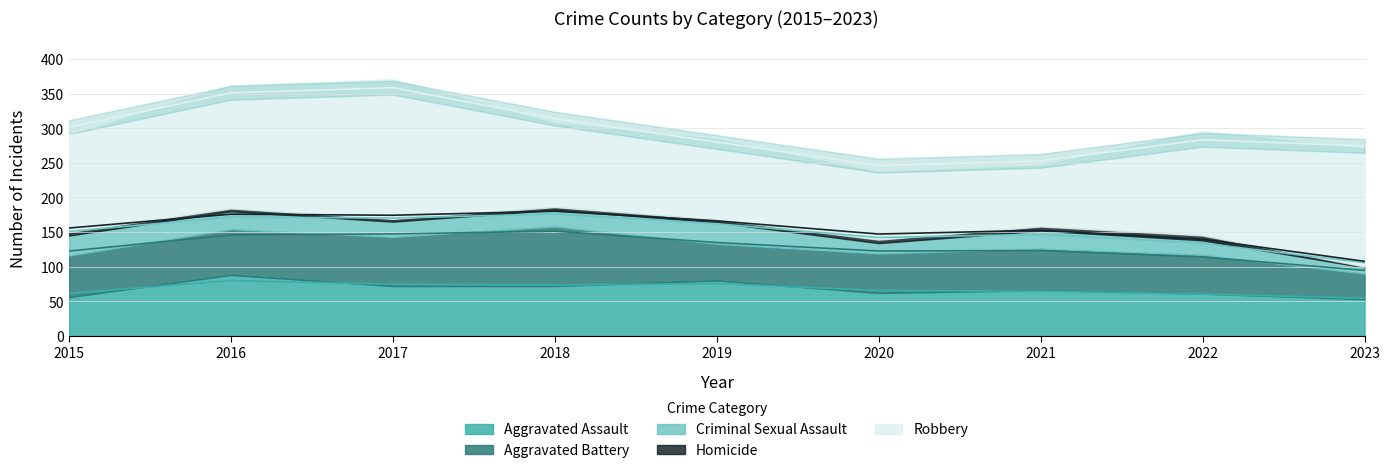

Is it true that Criminal Sexual Assault equals 5 at 2018?

False